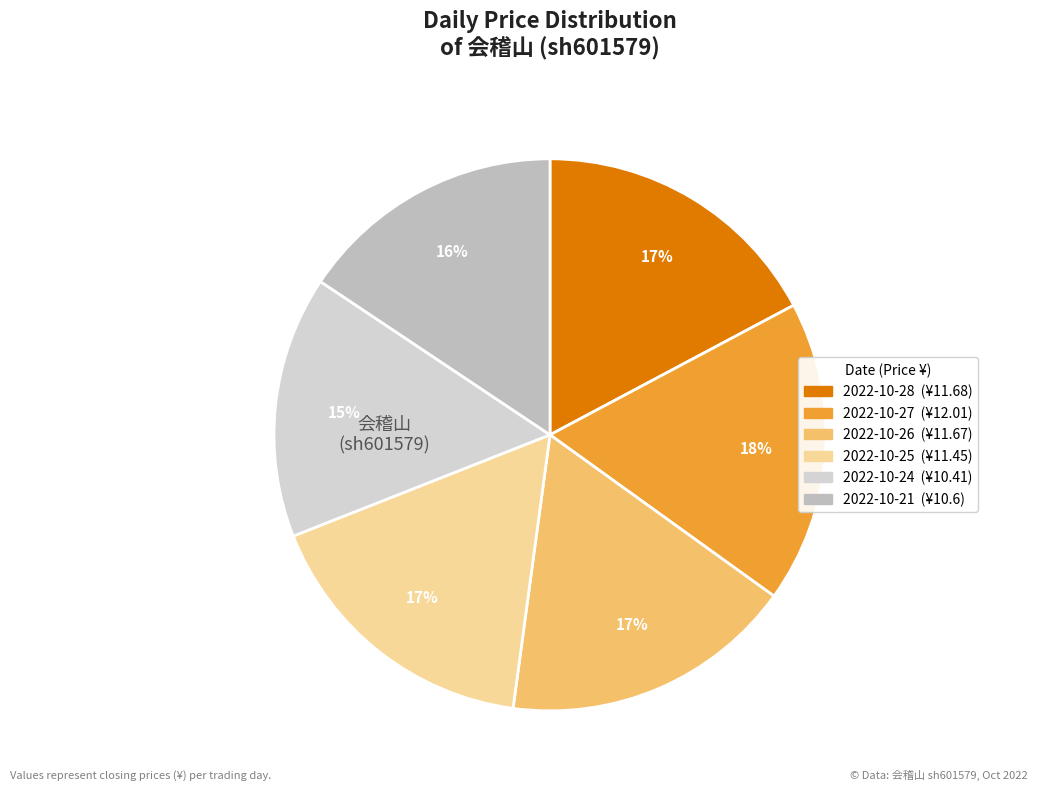

What is the ratio of the value at 2022-10-27 to the value at 2022-10-21?

1.1